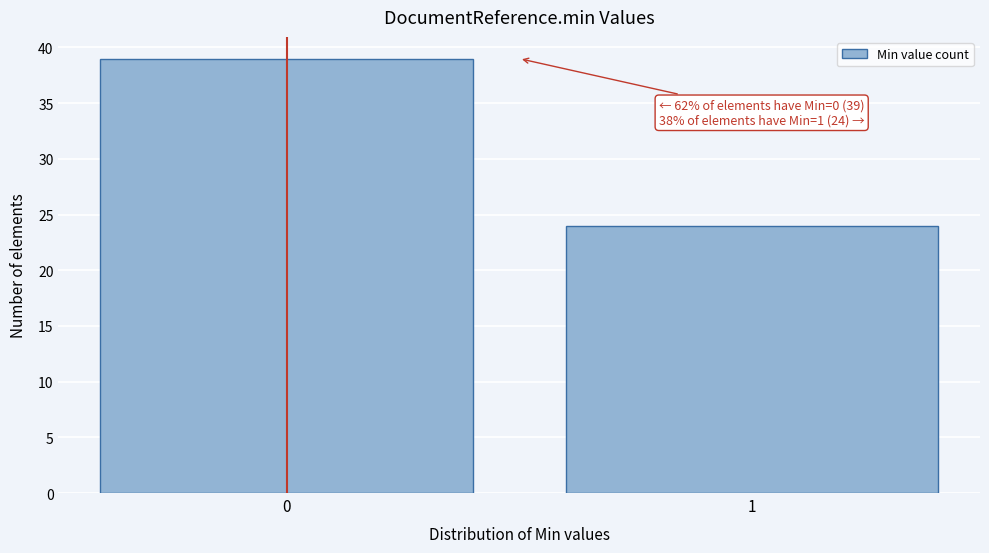

Reading left to right, extract all data points from this chart.

39	24